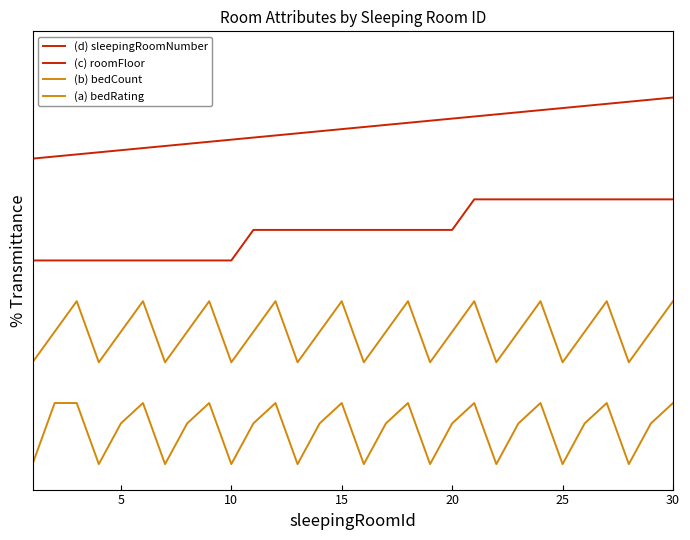

Does the chart have visible grid lines?

No